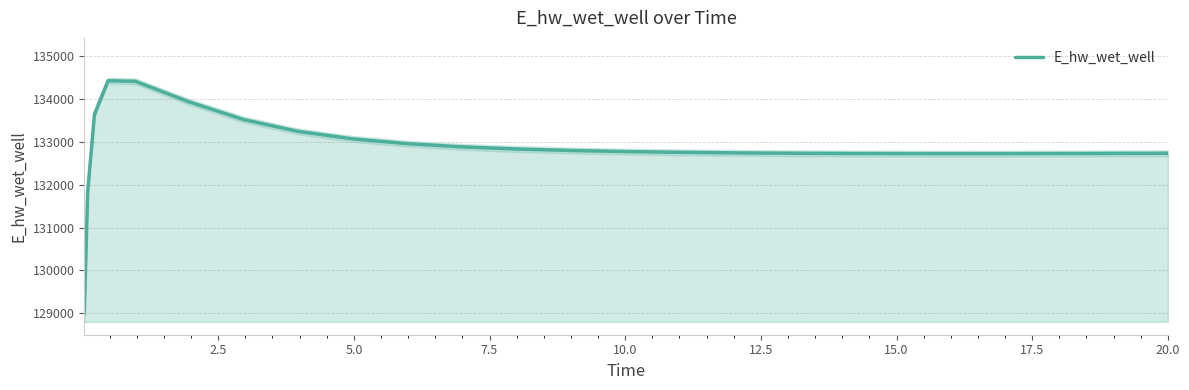

What is the maximum value for E_hw_wet_well?

134429.0